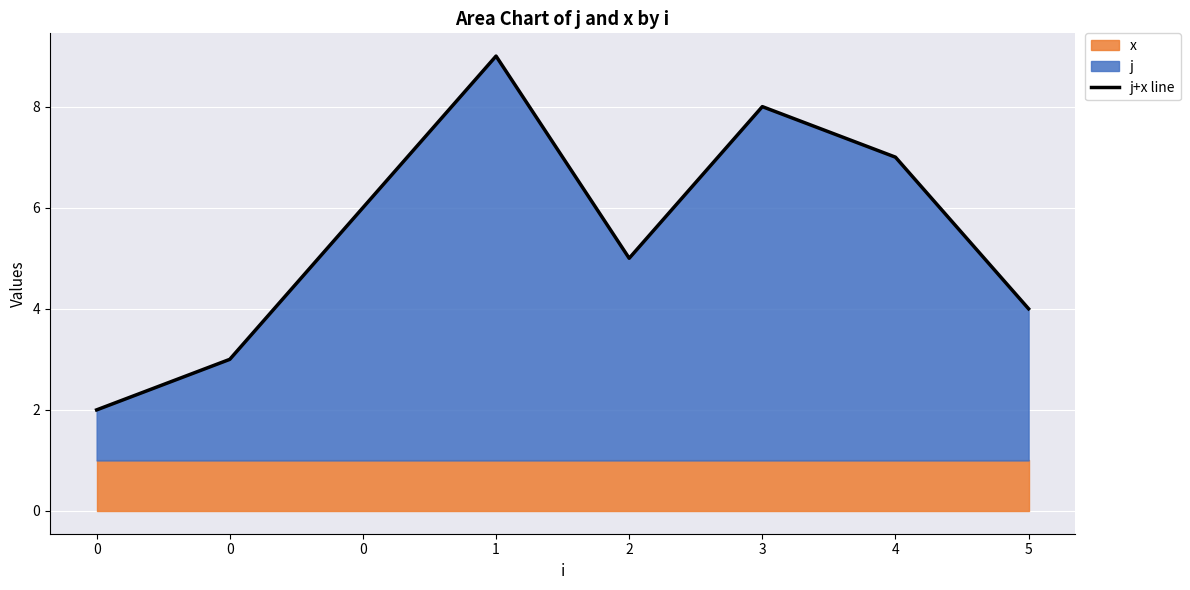

What is the change in value from 0 to 1?

+6